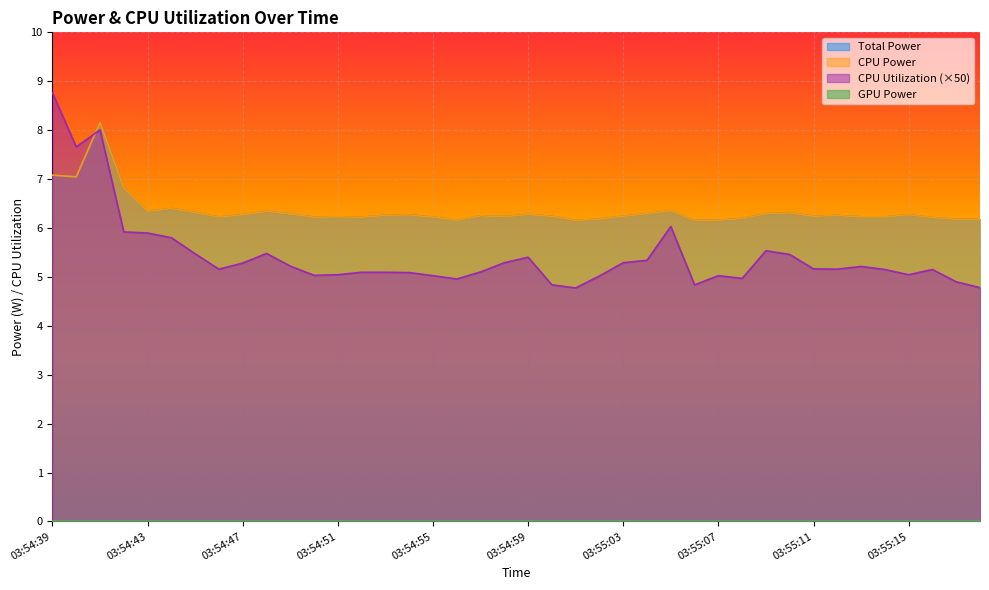

Does the chart display data point markers on the line(s)?

No